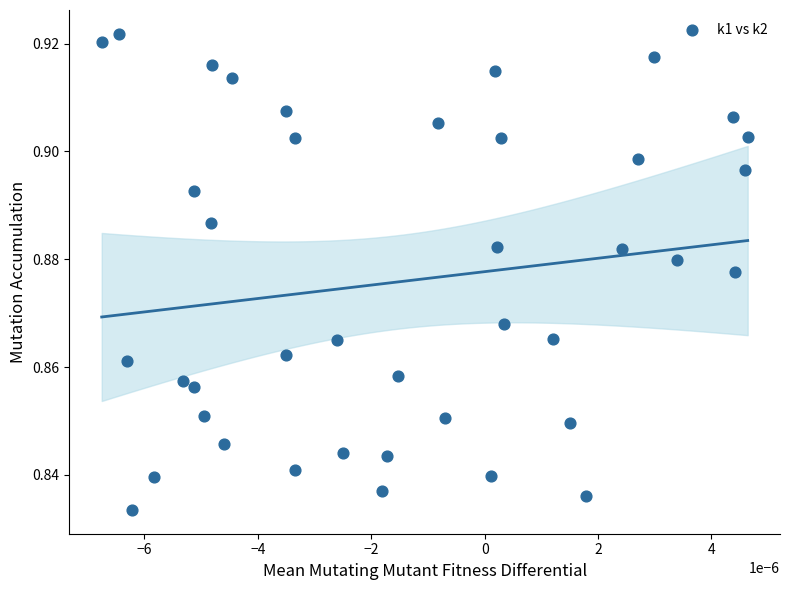

How many points are shown in the scatter plot?

40